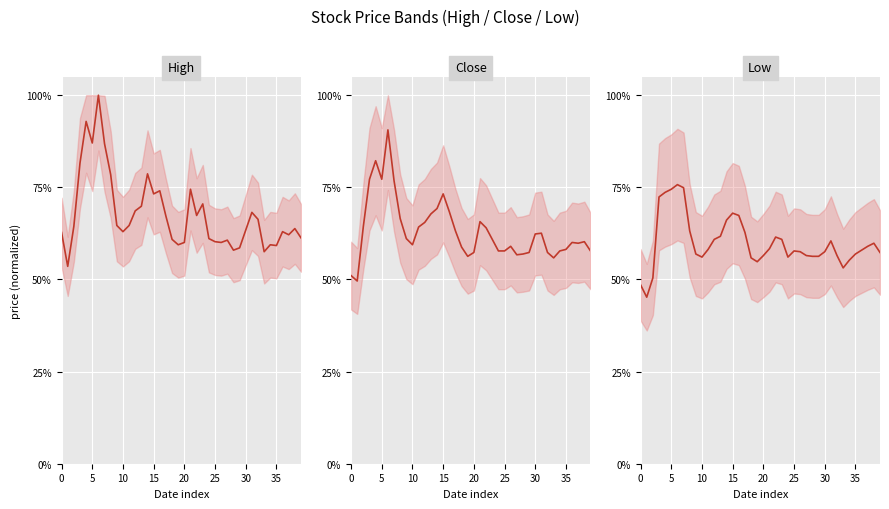

What is the maximum value for High?

1.0